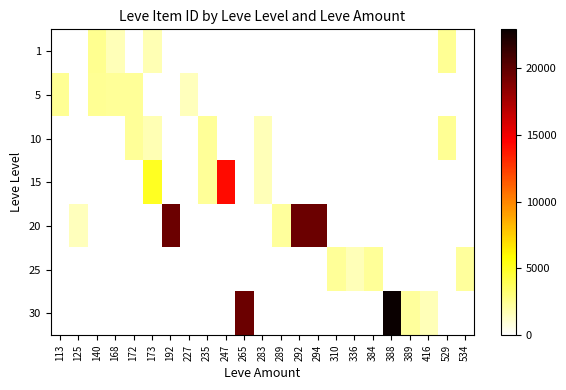

Which series has the largest range (max minus min)?

30